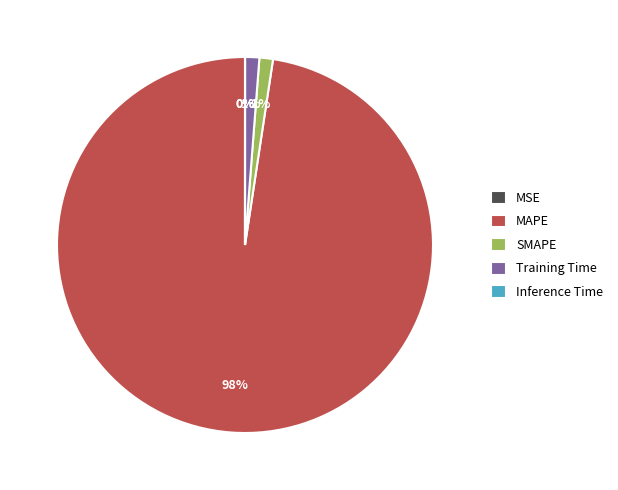

Is SMAPE the majority of the pie?

No